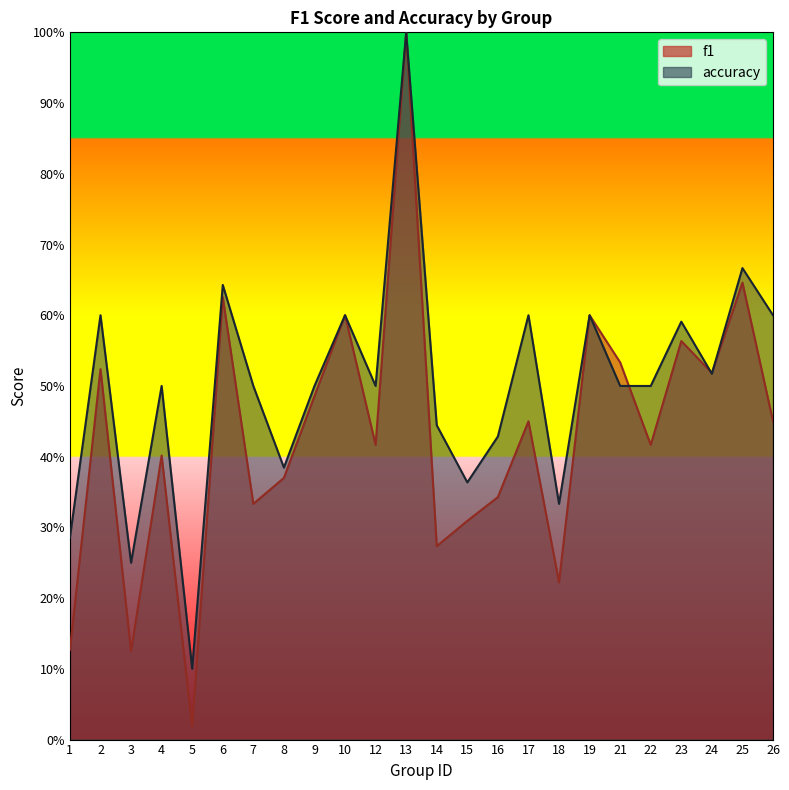

Reading right to left, extract all data points from this chart.

f1: 26=0.5	25=0.6	24=0.5	23=0.6	22=0.4	21=0.5	19=0.6	18=0.2	17=0.5	16=0.3	15=0.3	14=0.3	13=1.0	12=0.4	10=0.6	9=0.5	8=0.4	7=0.3	6=0.6	5=0.0	4=0.4	3=0.1	2=0.5	1=0.1
accuracy: 26=0.6	25=0.7	24=0.5	23=0.6	22=0.5	21=0.5	19=0.6	18=0.3	17=0.6	16=0.4	15=0.4	14=0.4	13=1.0	12=0.5	10=0.6	9=0.5	8=0.4	7=0.5	6=0.6	5=0.1	4=0.5	3=0.2	2=0.6	1=0.3